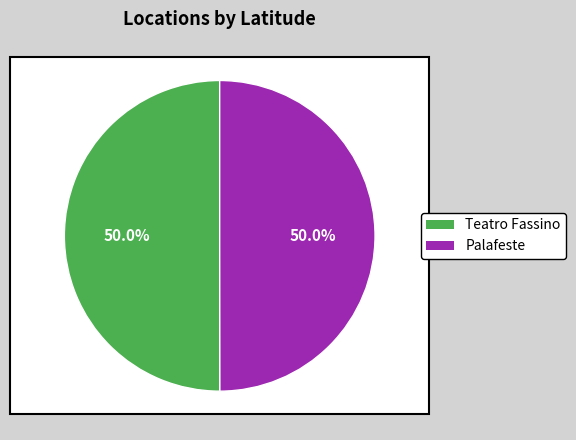

To the nearest percent, what is the average slice percentage?

50%